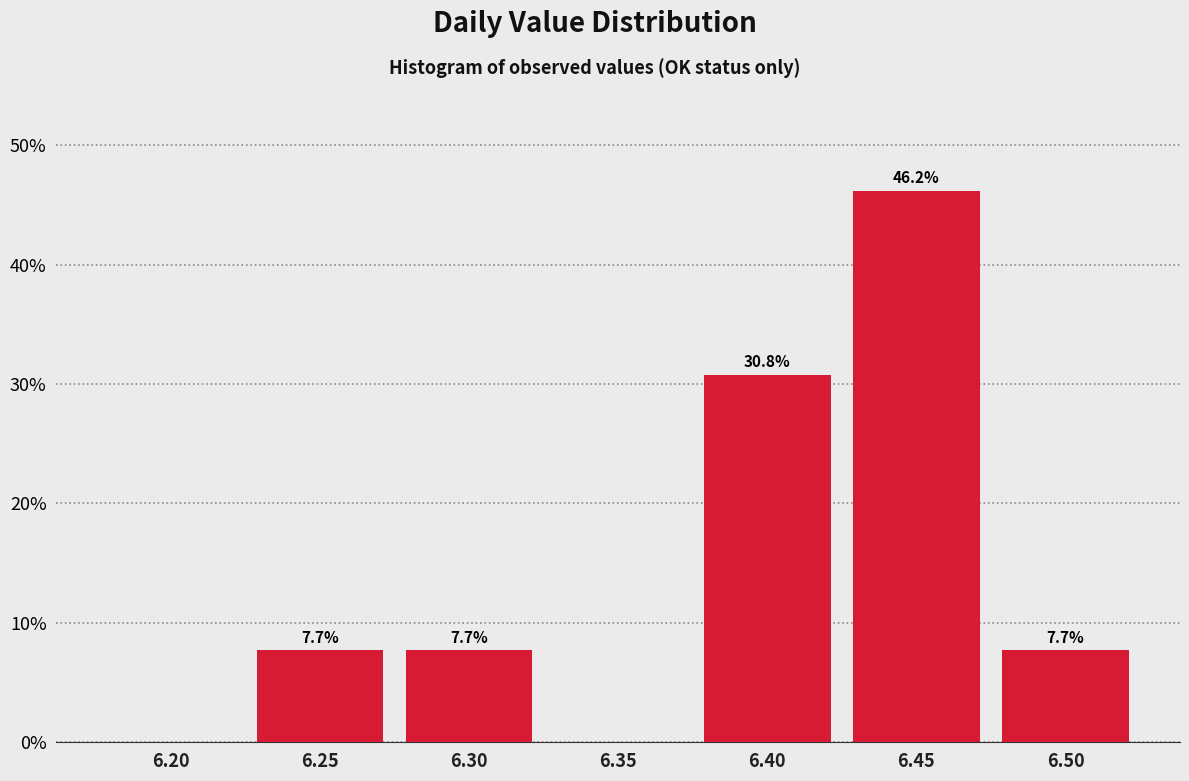

Reading left to right, what are all the values shown in this chart?

6.20=0.0	6.25=7.7	6.30=7.7	6.35=0.0	6.40=30.8	6.45=46.2	6.50=7.7